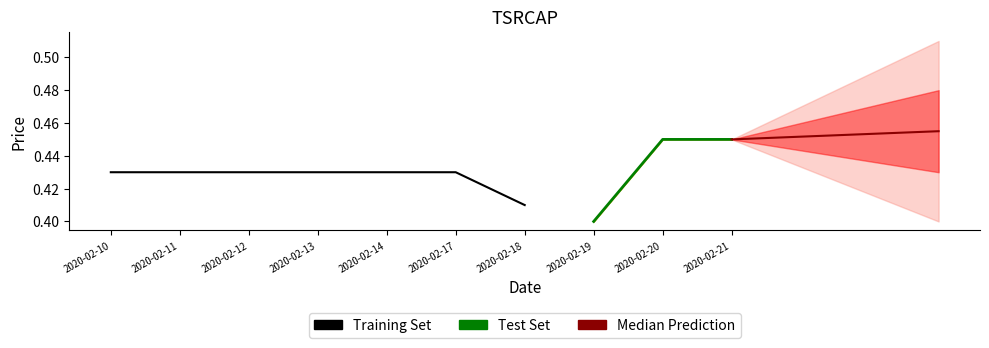

Reading left to right, what are all the values shown in this chart?

open: 0.4	0.4	0.4	0.4	0.4	0.4	0.4	0.4	0.5	0.5
high: 0.4	0.4	0.4	0.4	0.4	0.4	0.4	0.4	0.5	0.5
low: 0.4	0.4	0.4	0.4	0.4	0.4	0.4	0.4	0.5	0.5
close: 0.4	0.4	0.4	0.4	0.4	0.4	0.4	0.4	0.5	0.5